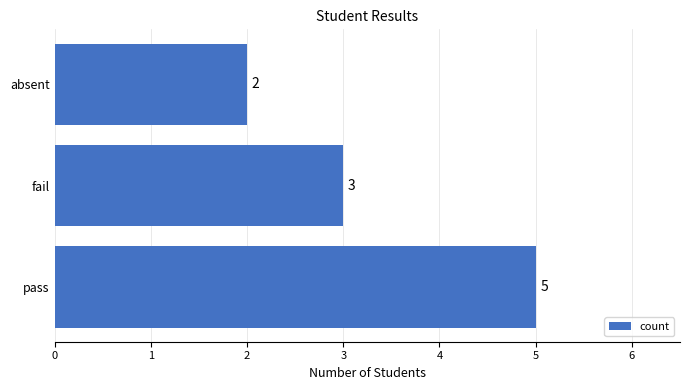

Are the bars horizontal?

Yes